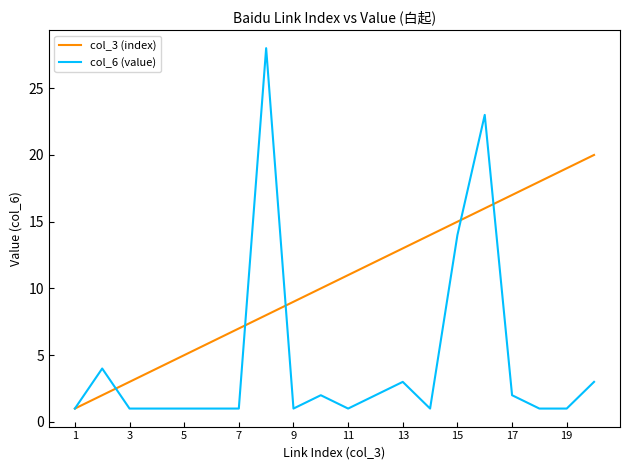

Which series has the widest spread of values?

col_6 (value)